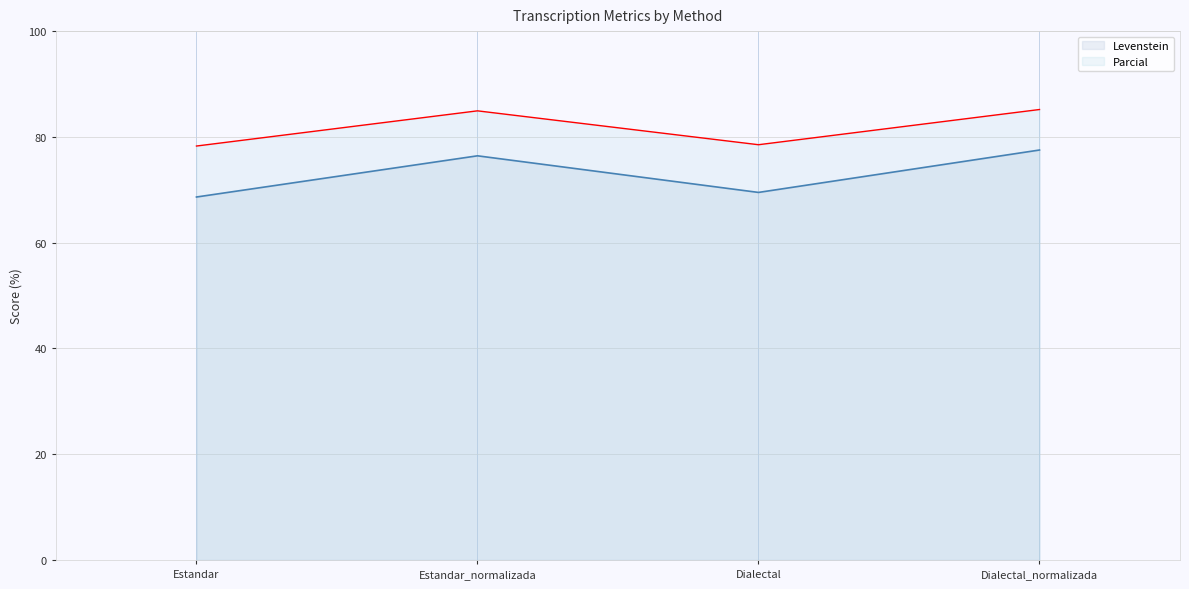

At which category does the chart reach its minimum across all series?

Estandar